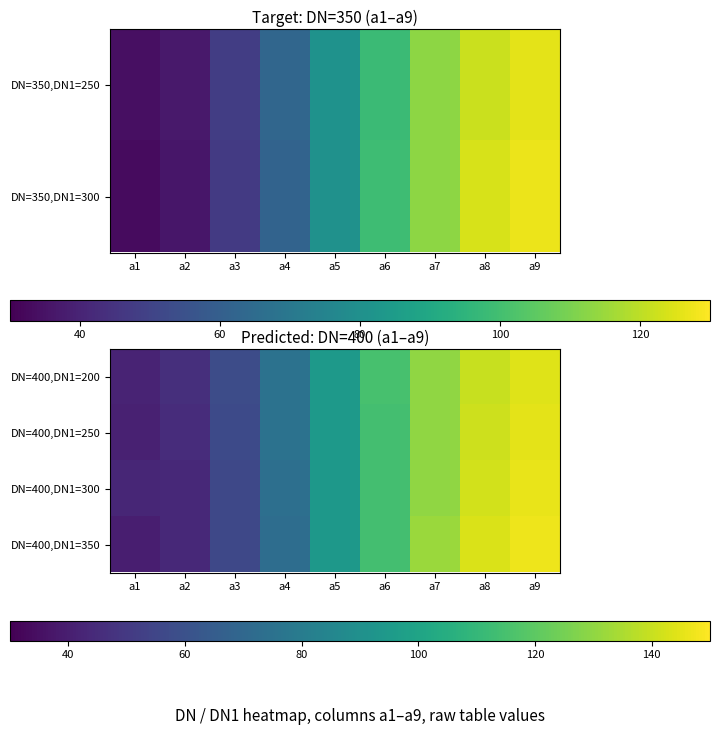

Is it true that DN=400,DN1=200 equals 95 at a5?

True